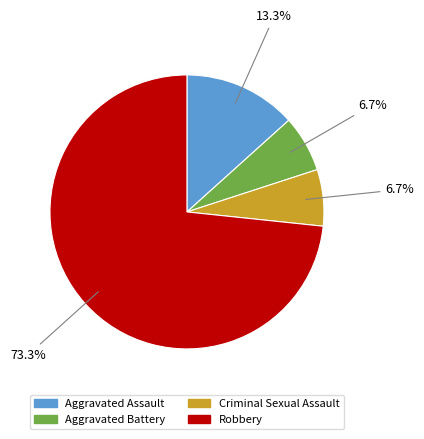

True or false: Aggravated Assault accounts for 2% of the total.

False